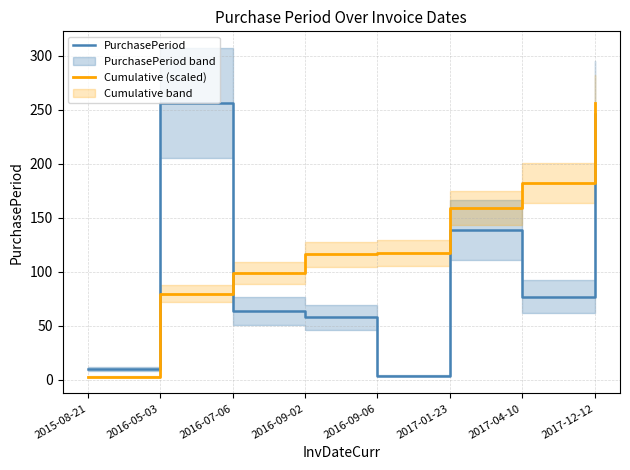

At which category does the chart reach its minimum across all series?

2015-08-21